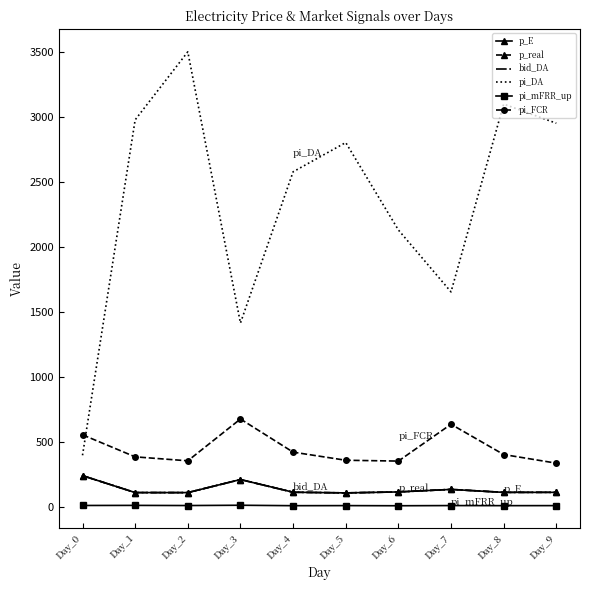

Reading right to left, what are all the values shown in this chart?

p_E: 111.4	111.2	134.0	114.5	107.2	112.3	210.0	109.4	109.6	240.0
p_real: 111.4	111.2	134.0	114.5	107.2	112.3	210.0	109.4	109.6	240.0
bid_DA: 111.4	111.2	134.0	114.5	107.2	112.3	210.0	109.4	109.6	240.0
pi_DA: 2953.1	3100.7	1654.6	2131.4	2804.4	2579.0	1414.6	3502.9	2979.1	396.8
pi_mFRR_up: 9.2	8.9	9.6	8.2	9.3	8.7	12.1	9.8	11.0	10.3
pi_FCR: 336.0	402.5	635.6	352.1	358.5	420.9	676.0	354.1	384.7	554.4